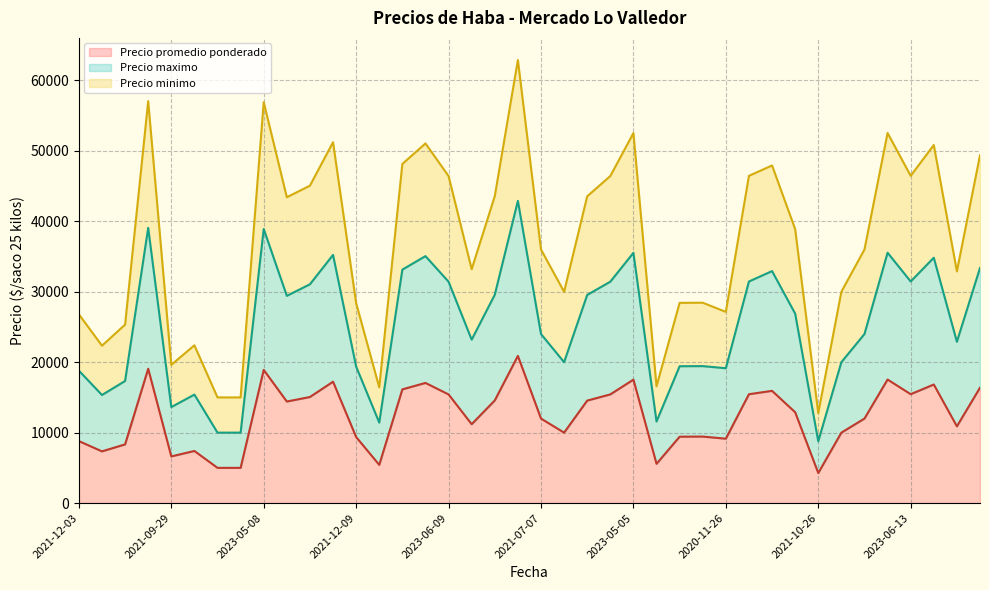

Rank the series at 2023-05-05 from lowest to highest value.

Precio promedio ponderado, Precio maximo, Precio minimo